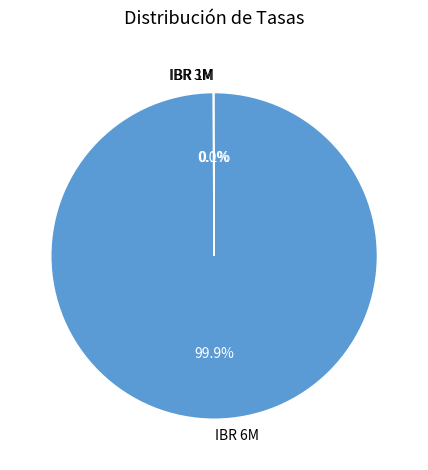

Which category has the biggest portion of the pie?

IBR 6M